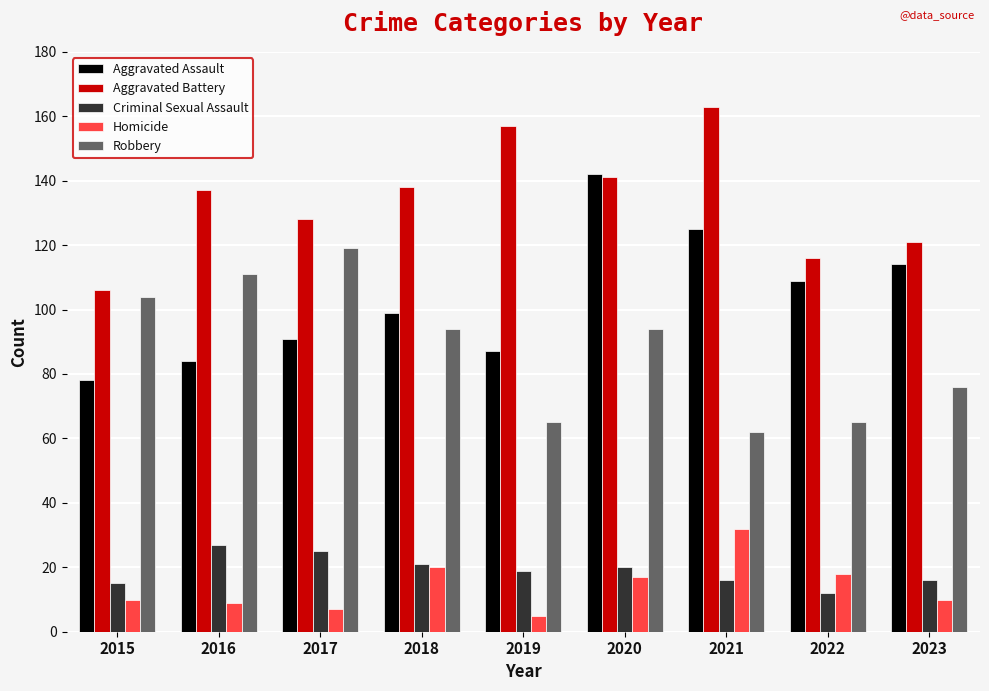

What is the sum of the Aggravated Battery values at 2023 and 2017?

249